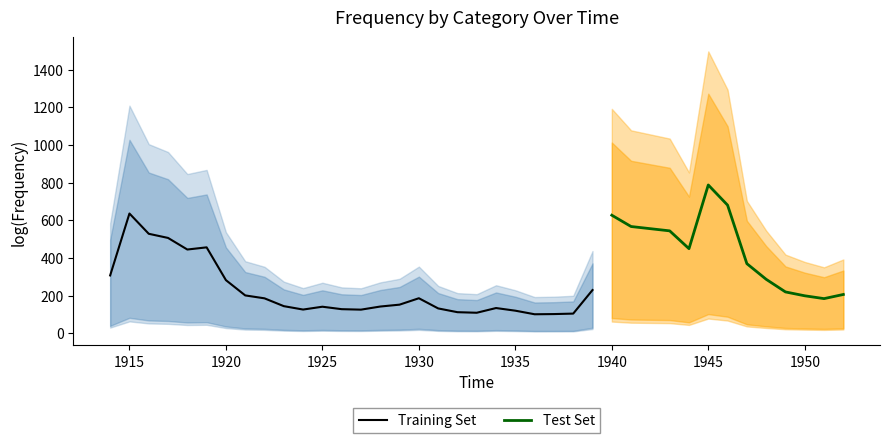

Which category has the highest value in the Training Set series?

1915